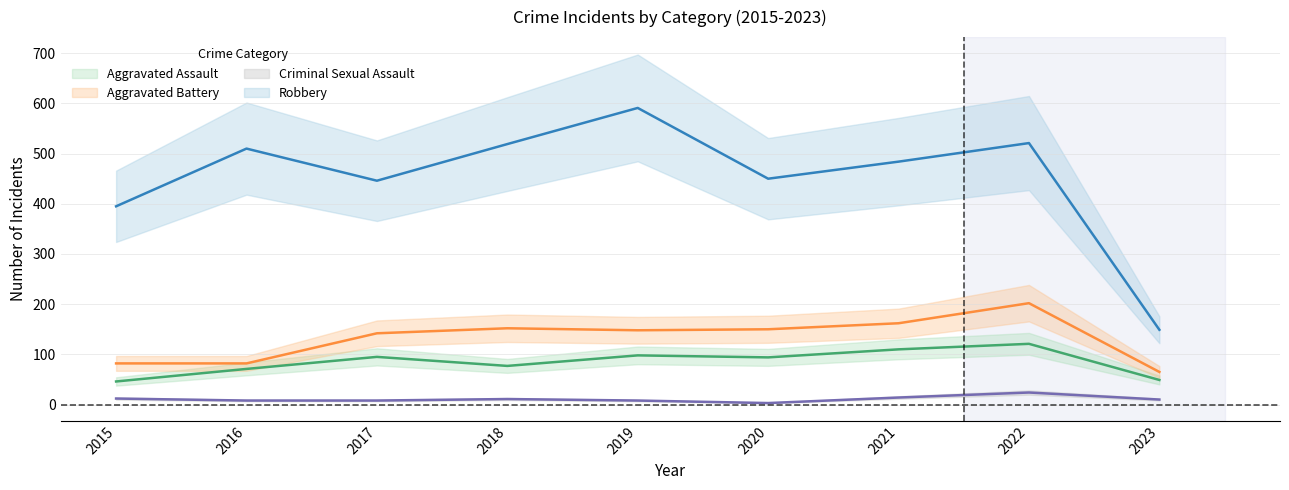

Is it true that Criminal Sexual Assault equals 24 at 2022?

True